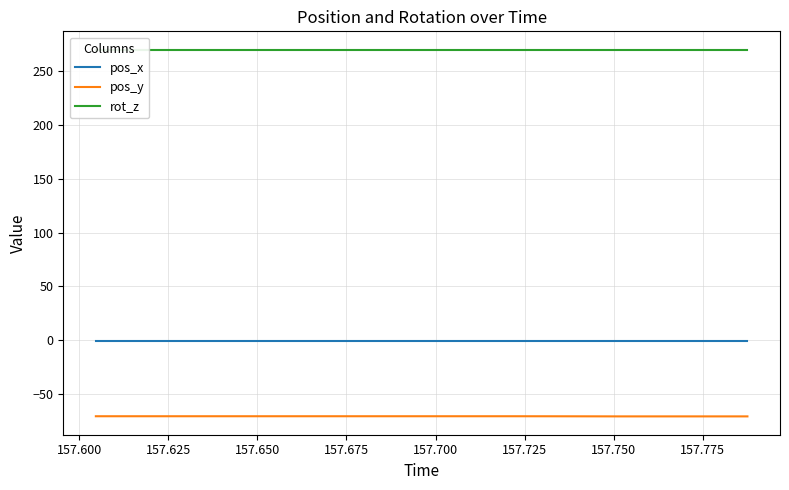

How many distinct data groups are displayed?

3